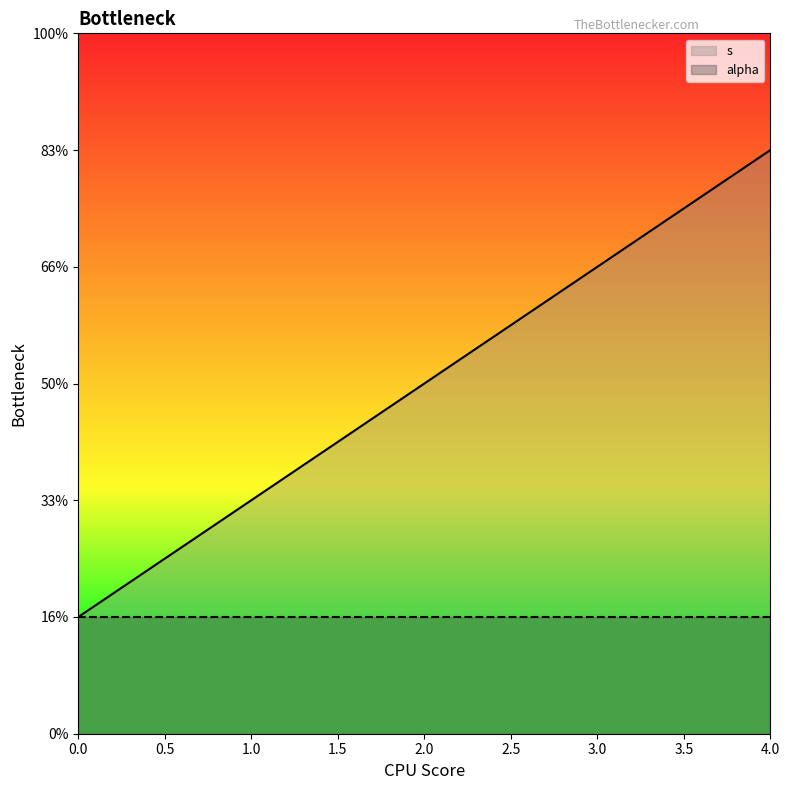

What is the label of the 2nd point from the left?

1.0